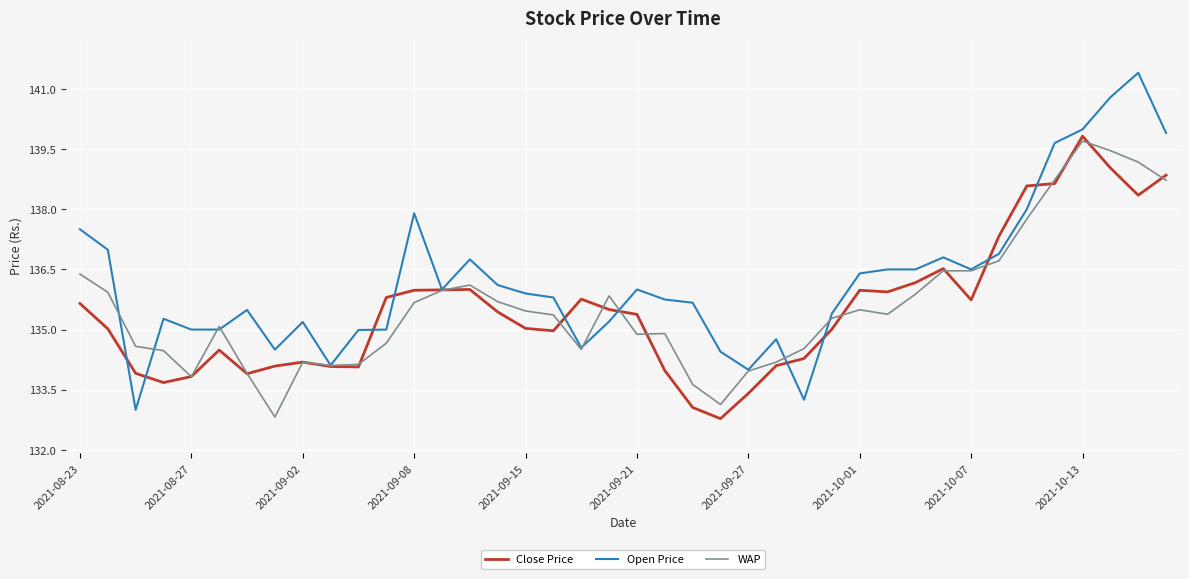

What is the minimum value shown in the chart?

132.8